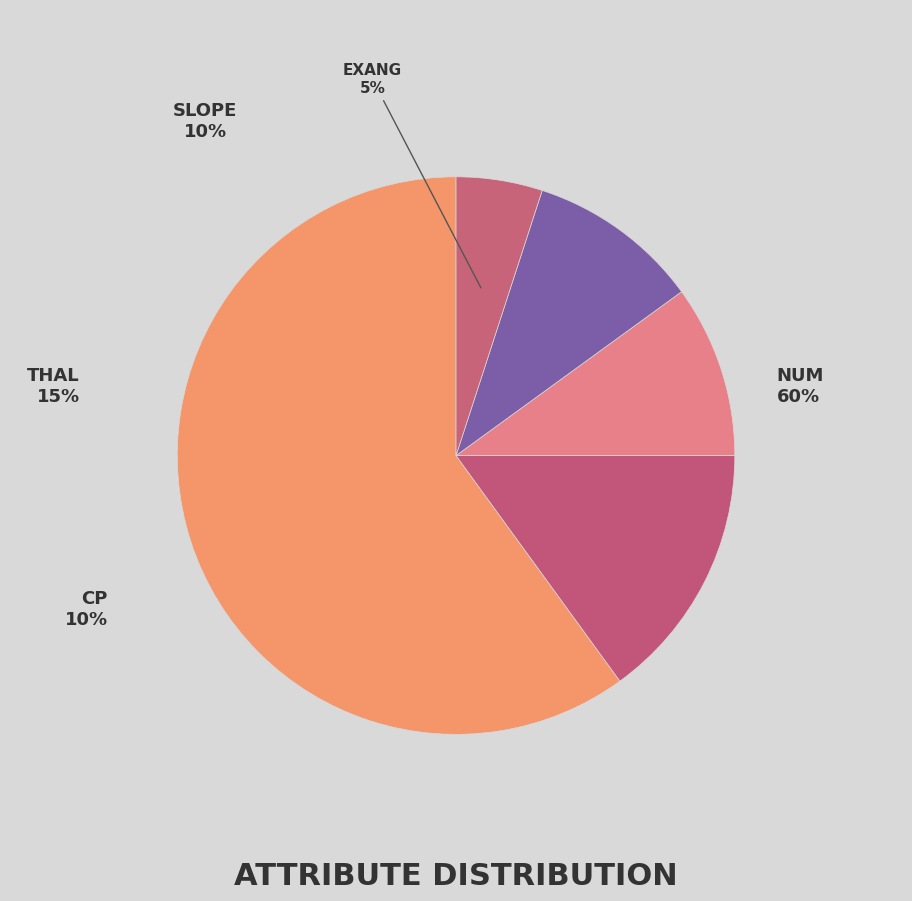

To the nearest percent, what portion does thal represent?

15%